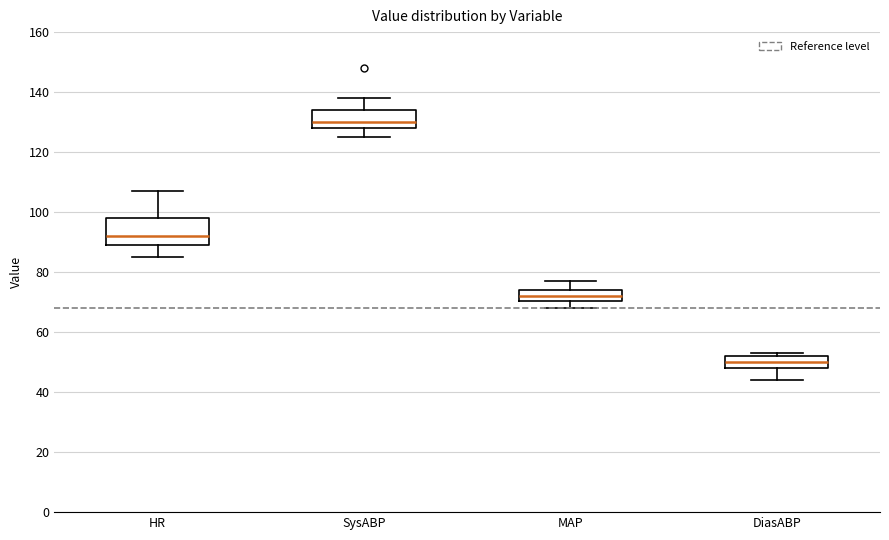

Reading left to right, transcribe this box plot: for each box, give where its median line is, the range the box spans, and where its two whiskers end, as read against the y-axis. The values are not printed on the chart, so give them approximately, as read against the axis.

HR: median 92, box 90 to 98, whiskers 86 to 108
SysABP: median 130, box 128 to 134, whiskers 126 to 138
MAP: median 72, box 70 to 74, whiskers 68 to 78
DiasABP: median 50, box 48 to 52, whiskers 44 to 54